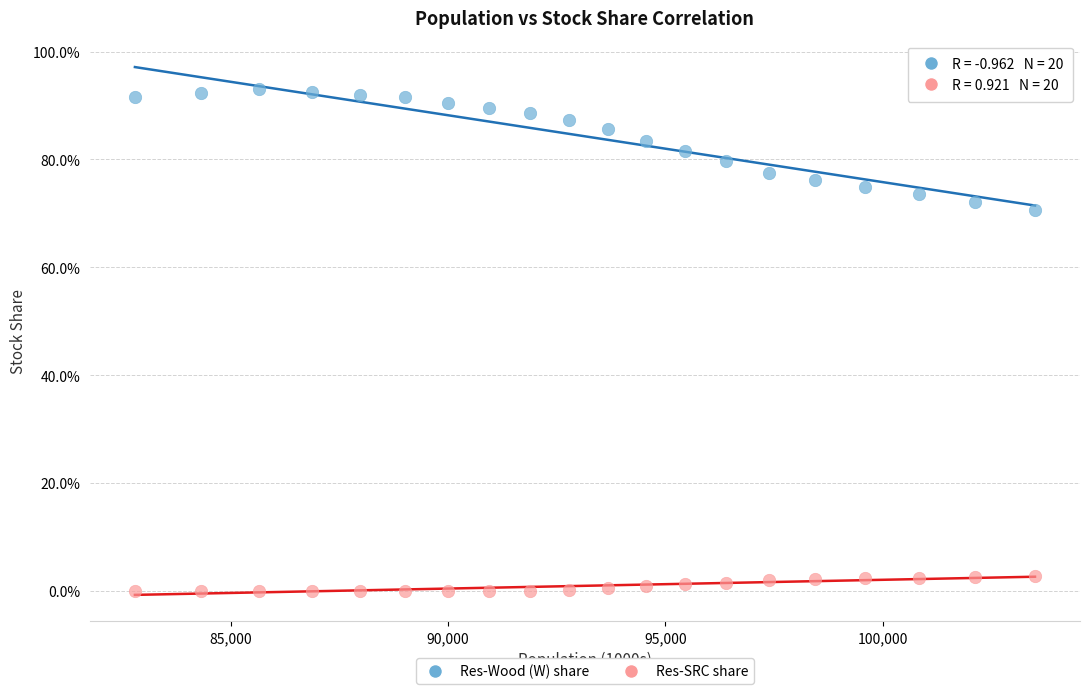

Which series contains the highest Y value?

Res-Wood (W) share